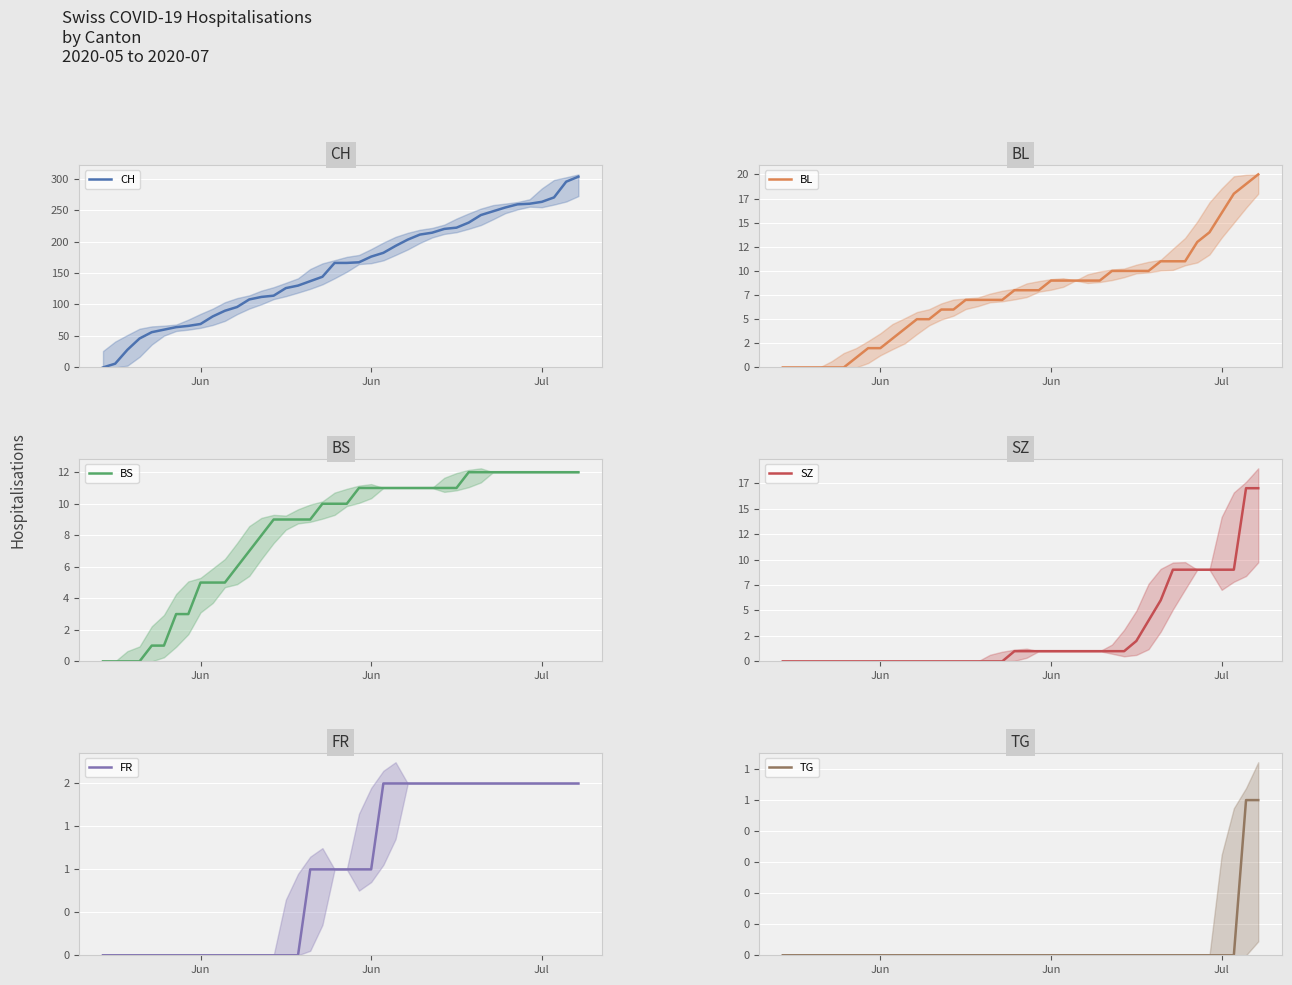

Is it true that BS equals 5 at 14?

False